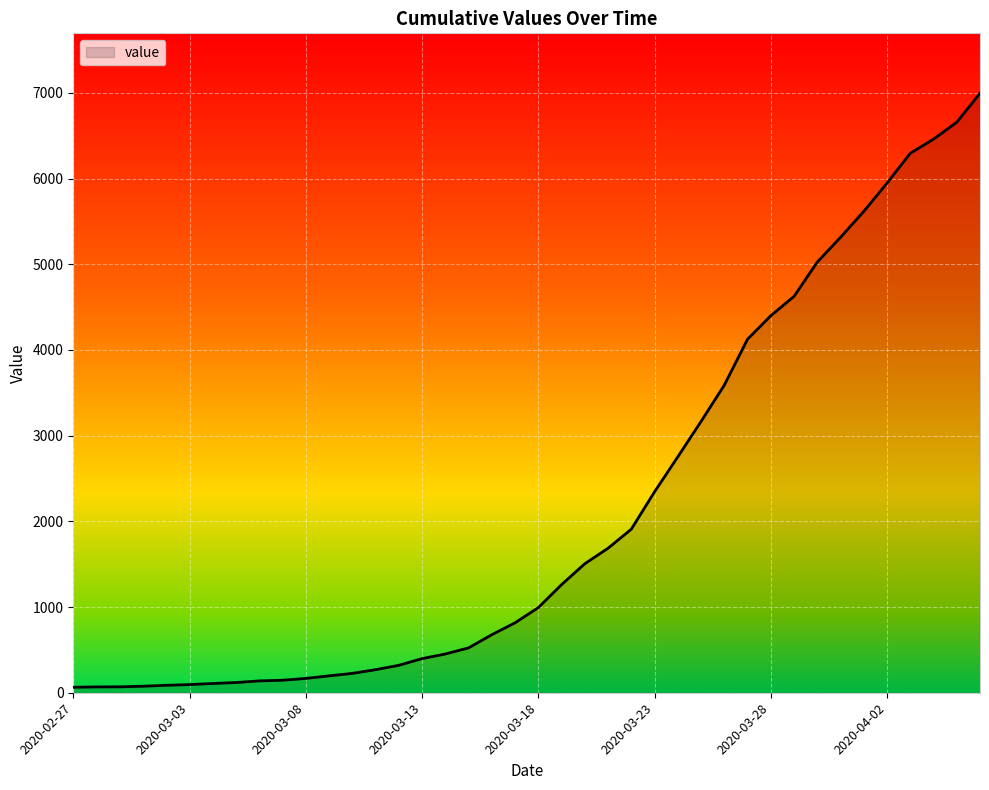

What is the average value?

2142